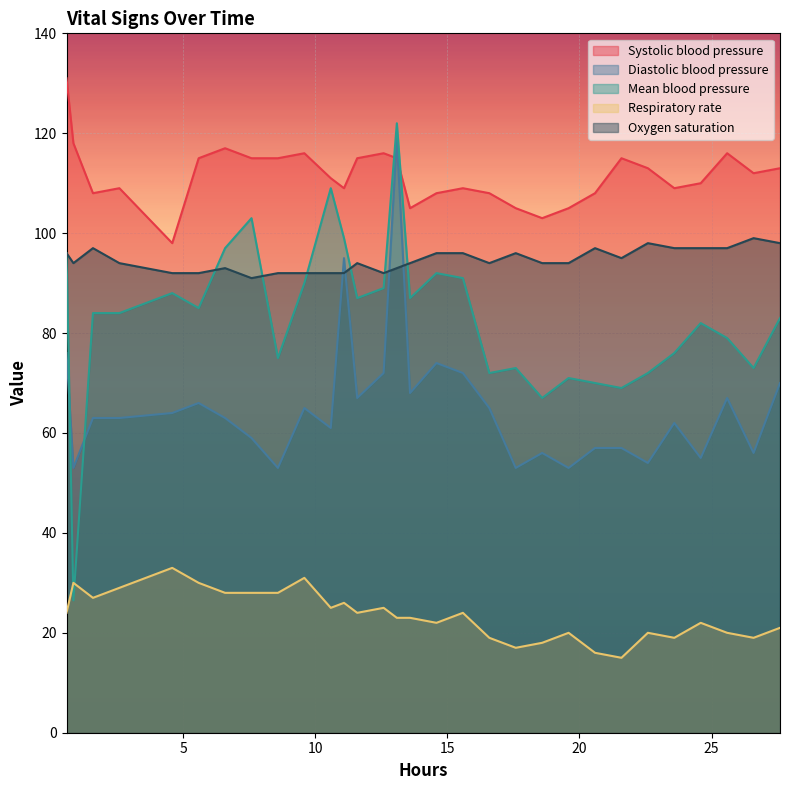

What is the lowest value of the Oxygen saturation series?

91.0